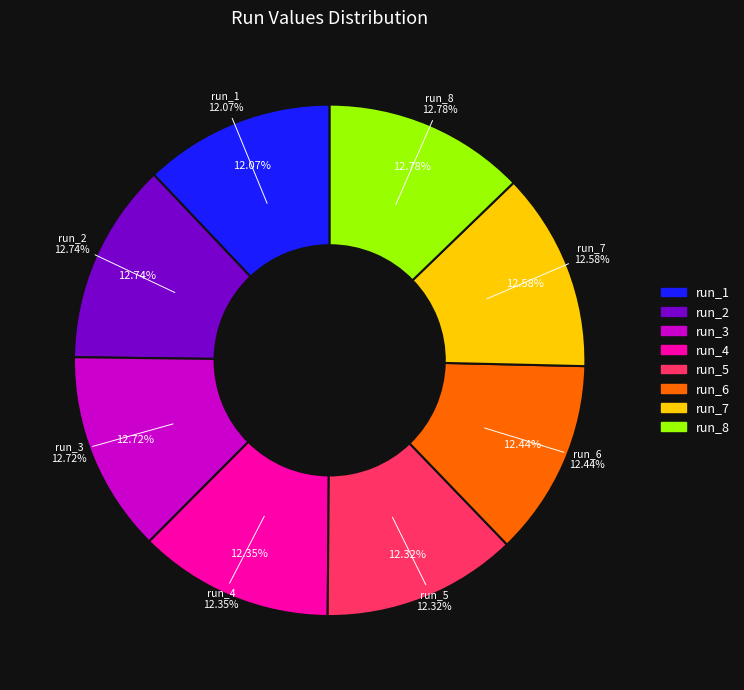

Combined, what portion of the pie is run_8 and run_3?

25.5%